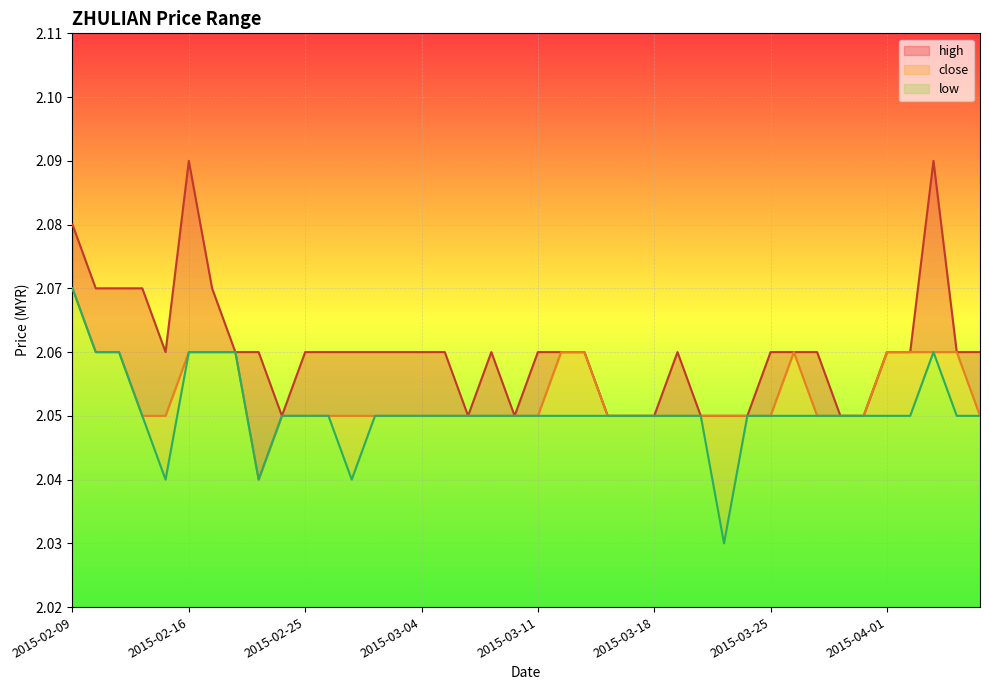

True or false: low and high intersect in this chart.

False